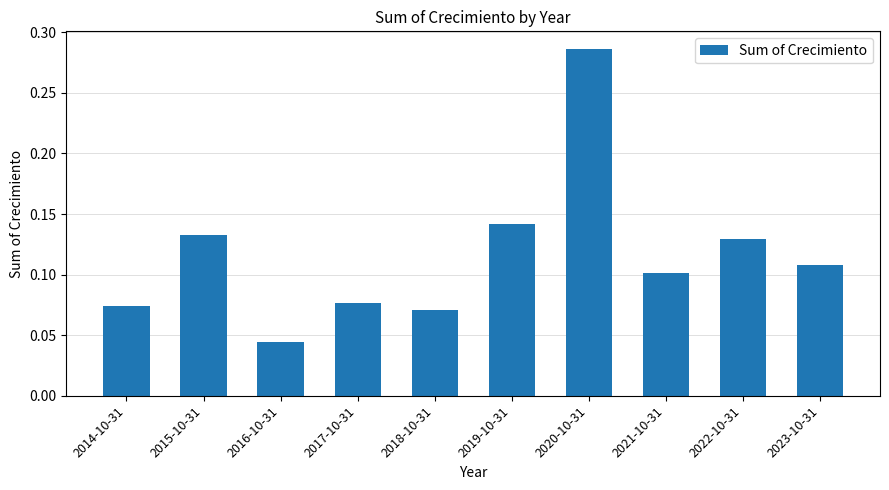

Which label corresponds to the smallest value in the chart?

2016-10-31